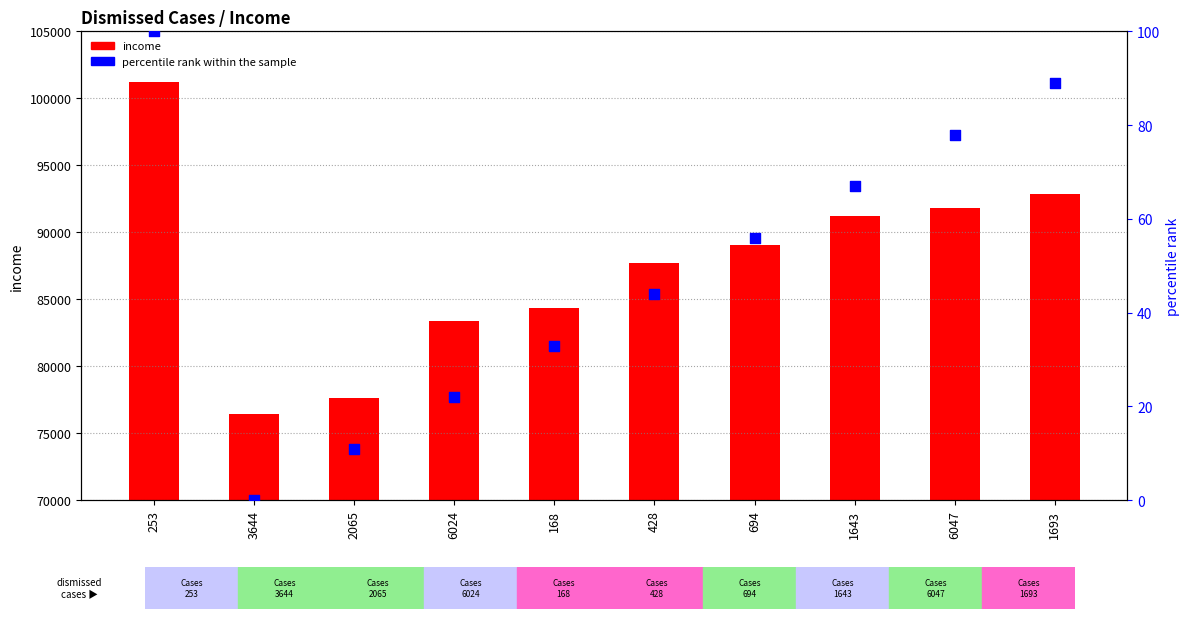

Which series reaches the minimum Y coordinate?

percentile rank within the sample